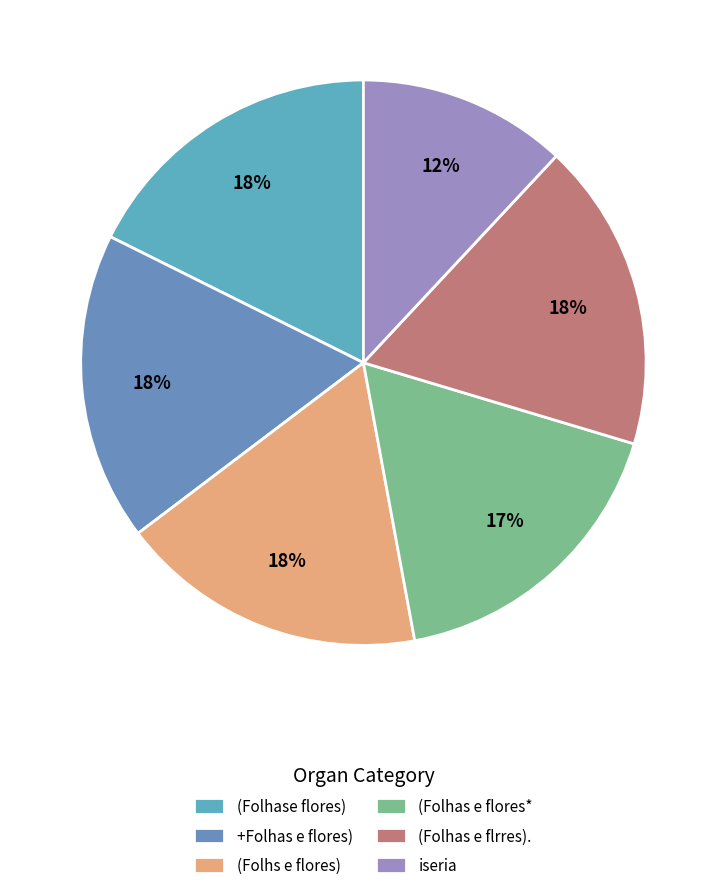

True or false: (Folhs e flores) accounts for 18% of the total.

True